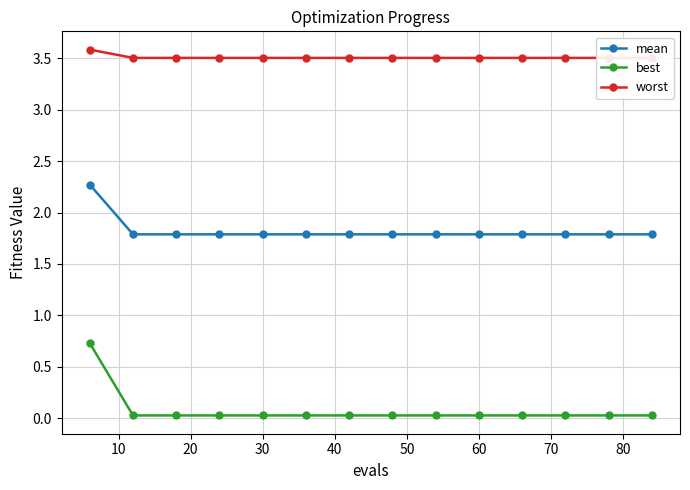

True or false: best and mean cross at least once.

False